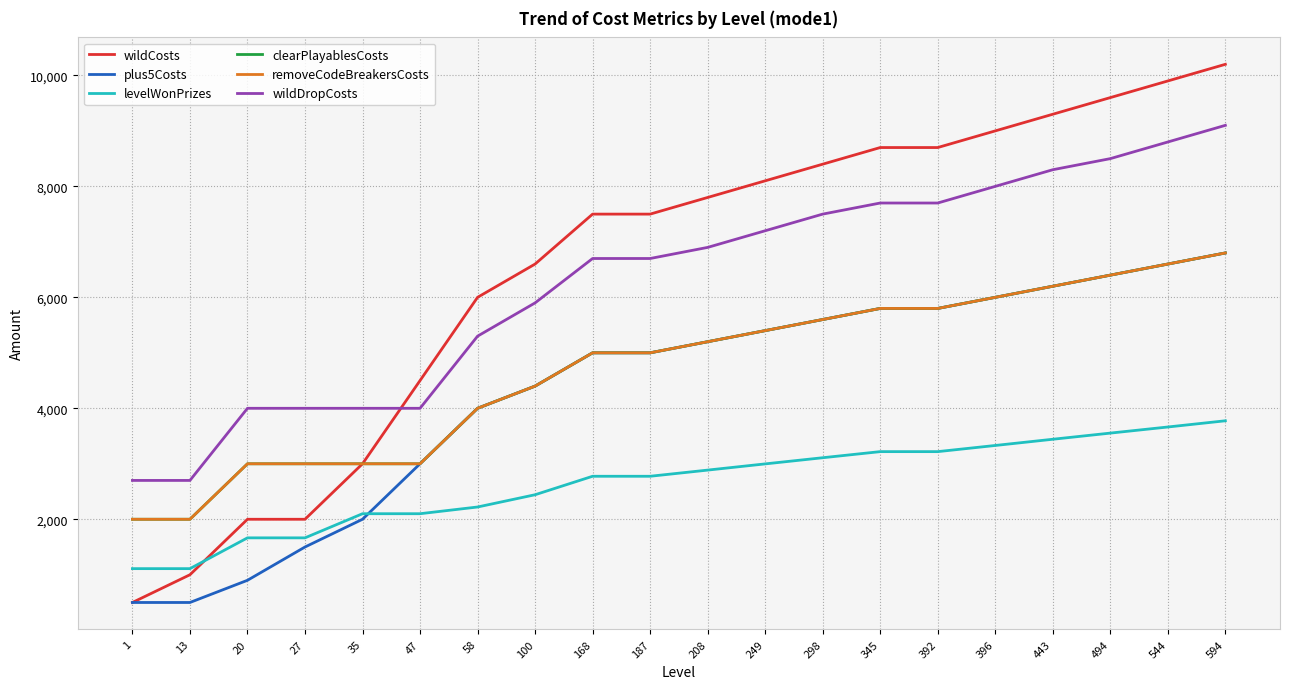

What is the difference between the wildDropCosts values at 1 and 58?

2600